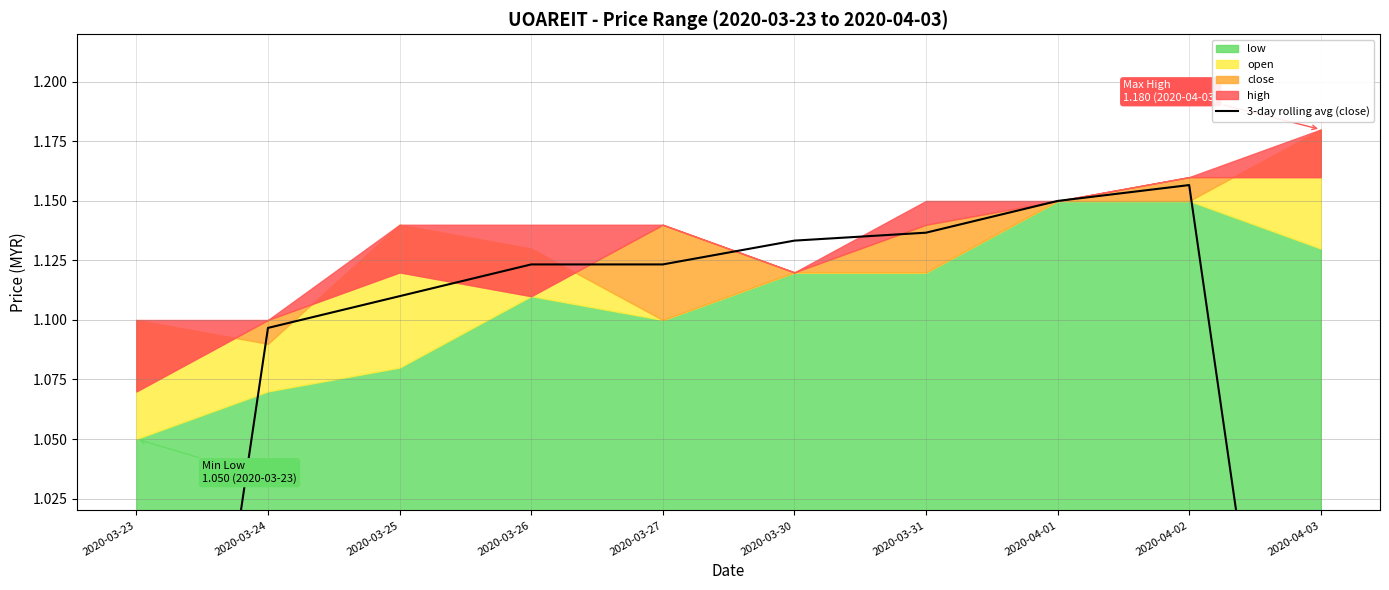

What is the change in value from 2020-03-24 to 2020-04-01?

+0.1